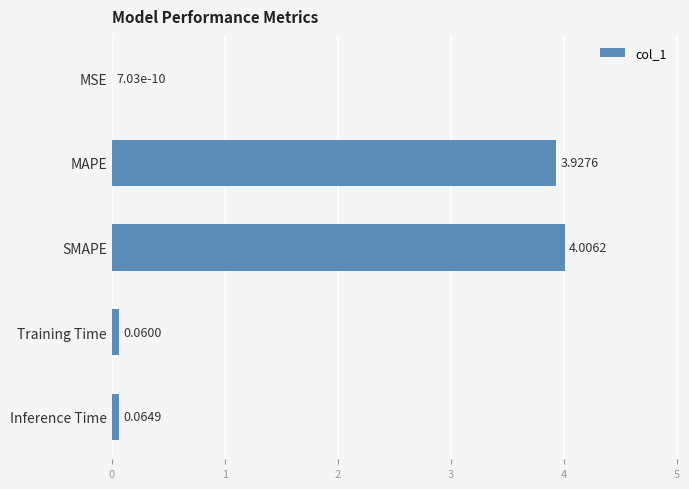

Which label corresponds to the largest value in the chart?

SMAPE